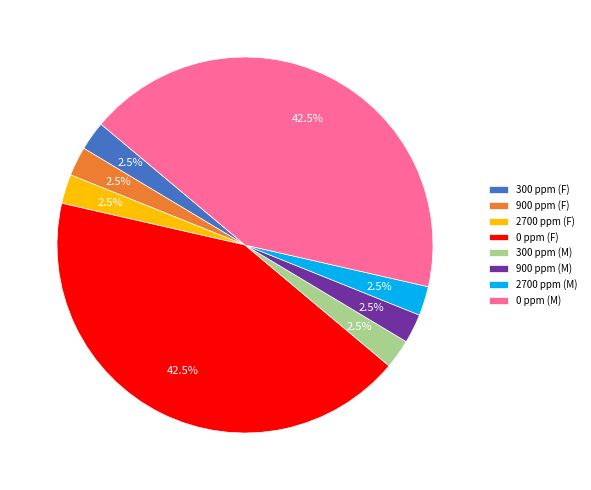

The 0 ppm (M) slice represents 56% of the pie. True or false?

False